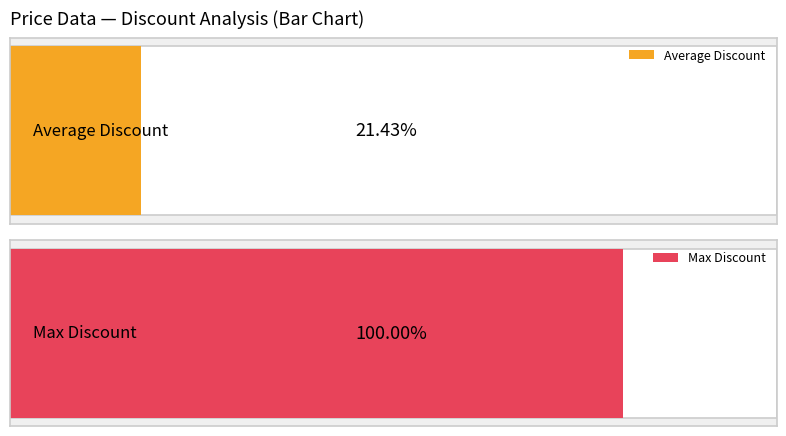

The value of Discount 14 at 2023-10-25 is 3. True or false?

False